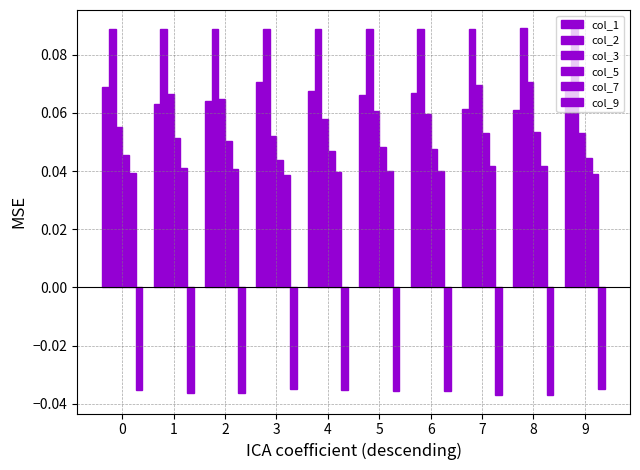

What is the sum of all col_7 values?

0.4